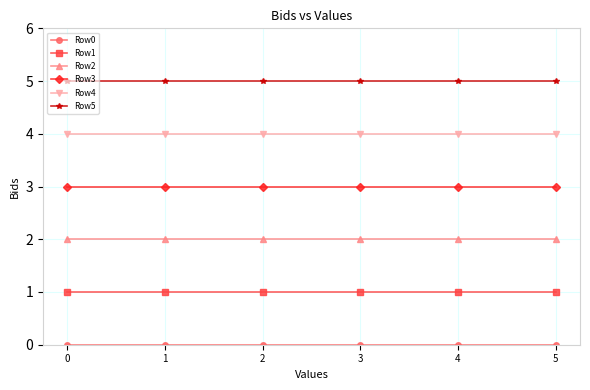

What is the spread (max minus min) of values at 5?

5